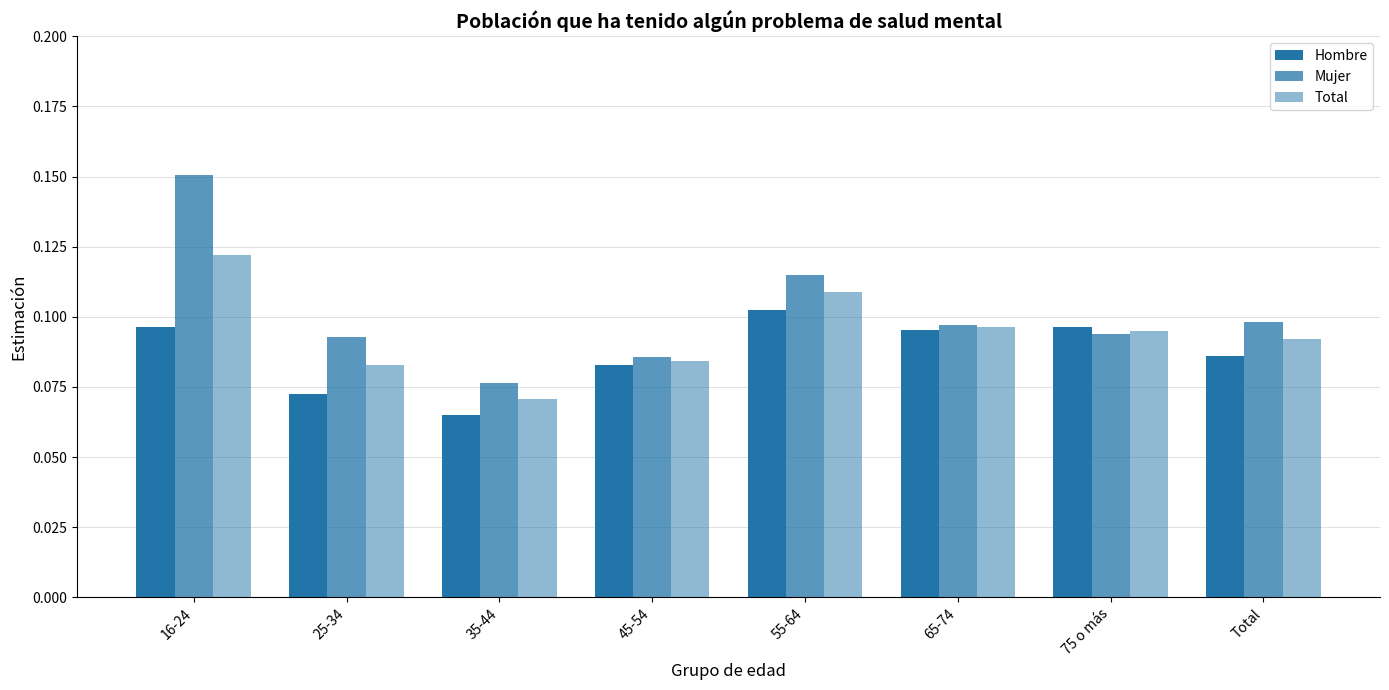

At how many categories does at least one series exceed 0?

8